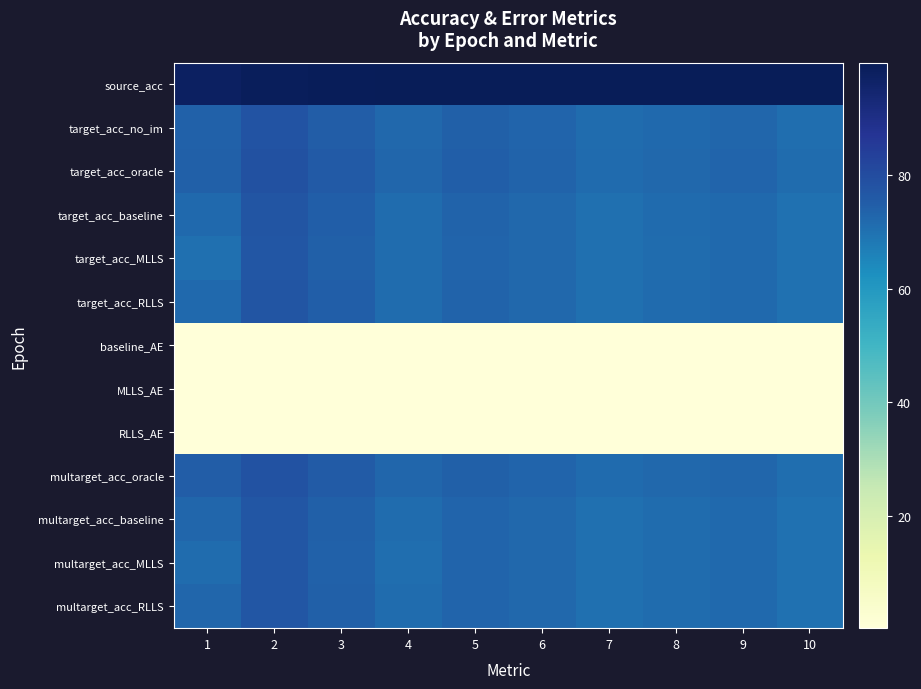

Count the number of categories in the chart.

10